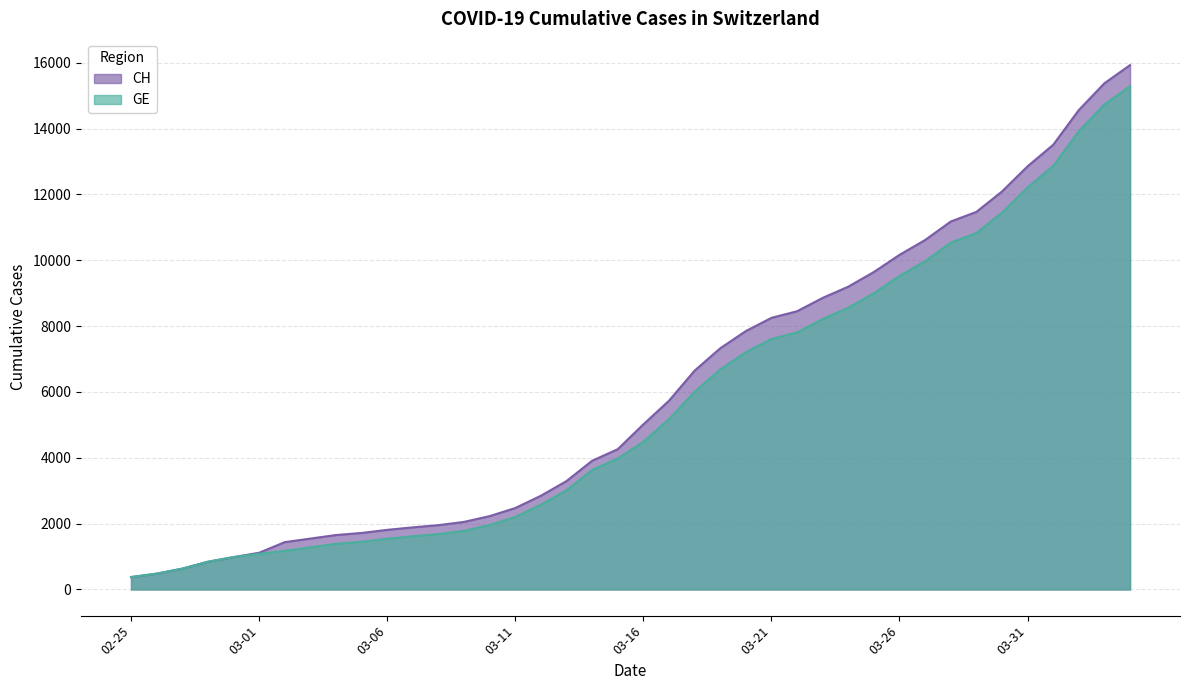

What is the spread (max minus min) of values at 2020-03-05?

268